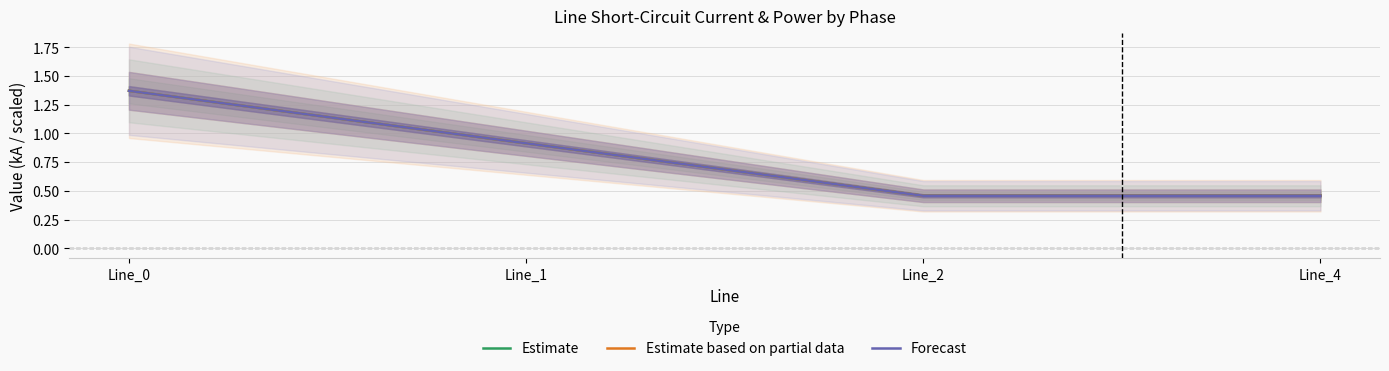

How many data points does each series have?

4